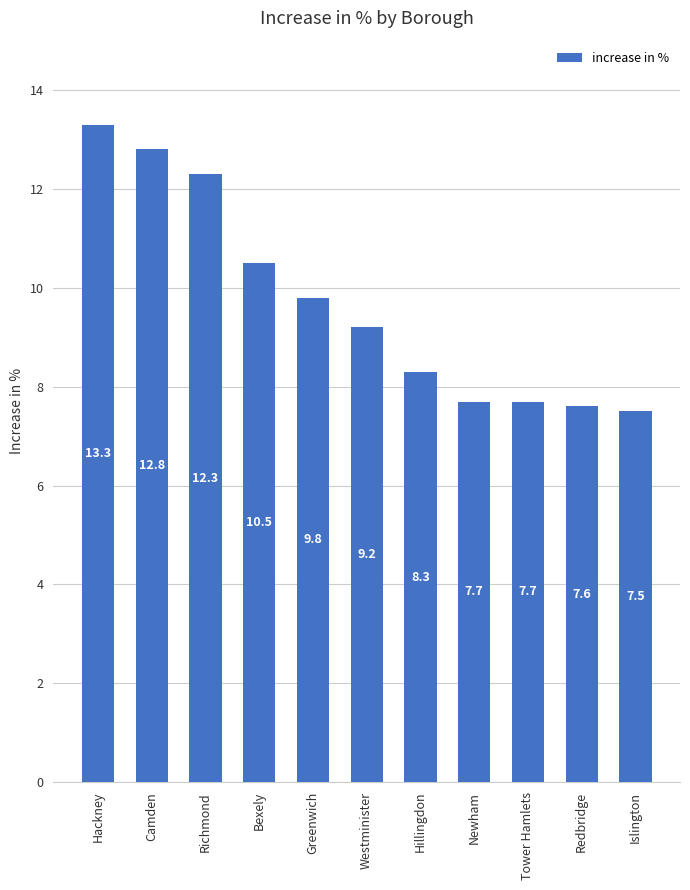

What is the ratio of the value at Newham to the value at Tower Hamlets?

1.0